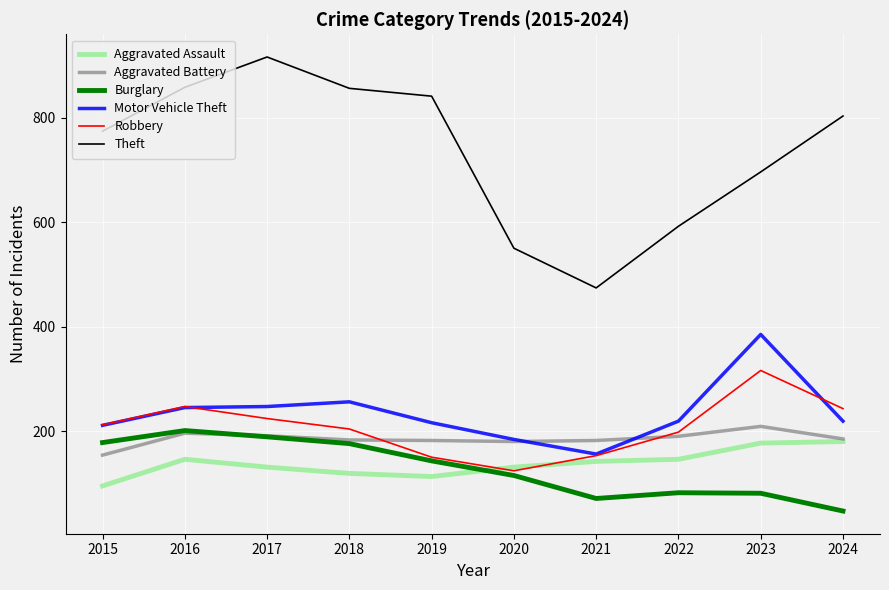

What are all the series names shown in the legend?

Aggravated Assault, Aggravated Battery, Burglary, Motor Vehicle Theft, Robbery, Theft